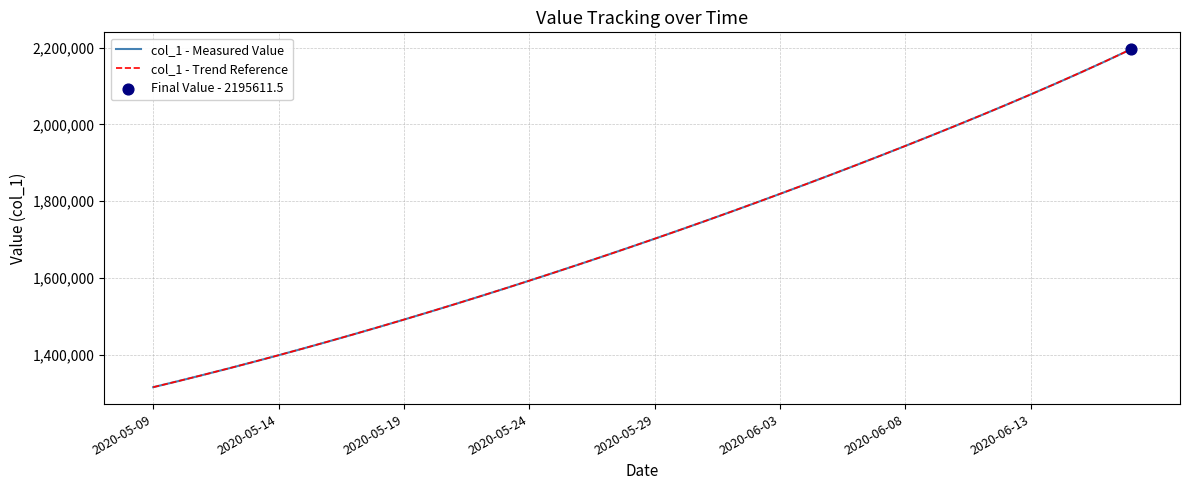

Which series has the largest total across all categories?

col_1 - Measured Value